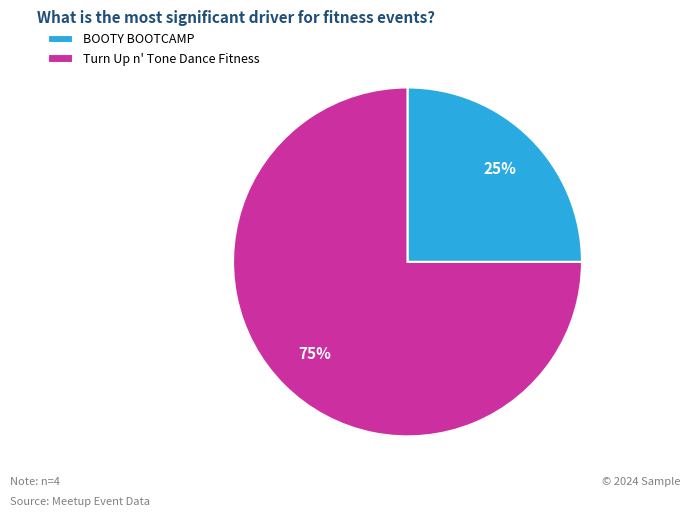

Is the sum of Turn Up n' Tone Dance Fitness and BOOTY BOOTCAMP greater than half?

Yes